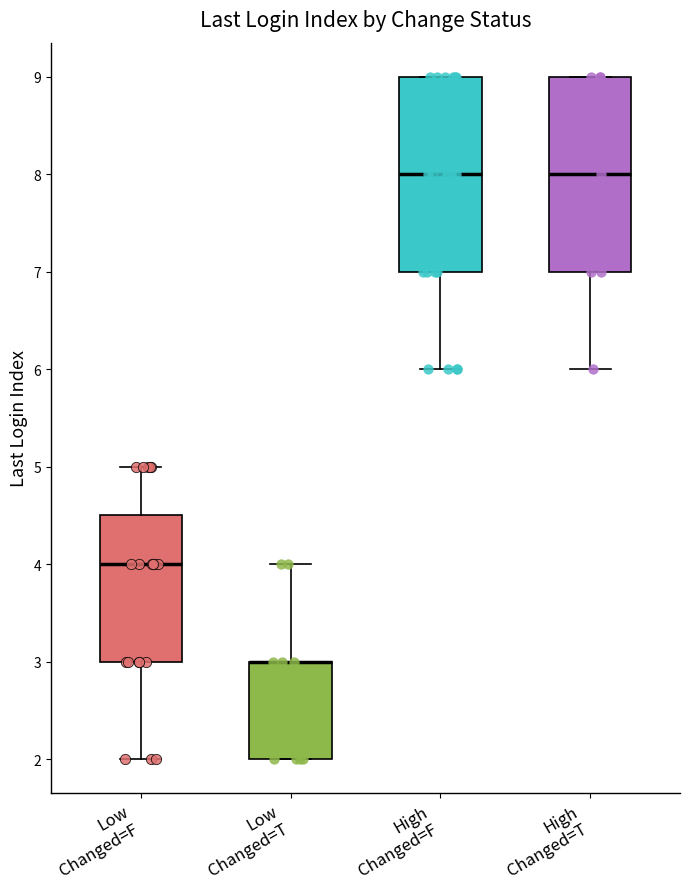

Reading left to right, read every box against the y-axis: the position of its median line, the range the box covers, and the ends of its whiskers. The values are not printed on the chart, so give them approximately, as read against the axis.

Low Changed=F: median 4.0, box 3.0 to 4.5, whiskers 2.0 to 5.0
Low Changed=T: median 3.0 (drawn on the box's upper edge), box 2.0 to 3.0, whiskers 2.0 to 4.0
High Changed=F: median 8.0, box 7.0 to 9.0, whiskers 6.0 to 9.0
High Changed=T: median 8.0, box 7.0 to 9.0, whiskers 6.0 to 9.0